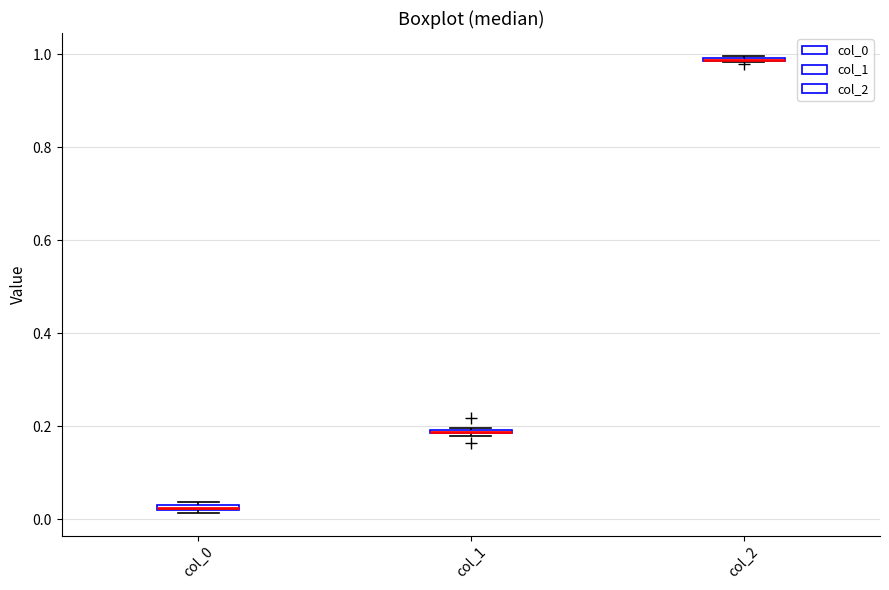

Where is the lower edge of the box for col_1 on the y-axis? The values are not printed on the chart, so give them approximately, as read against the axis.

0.18